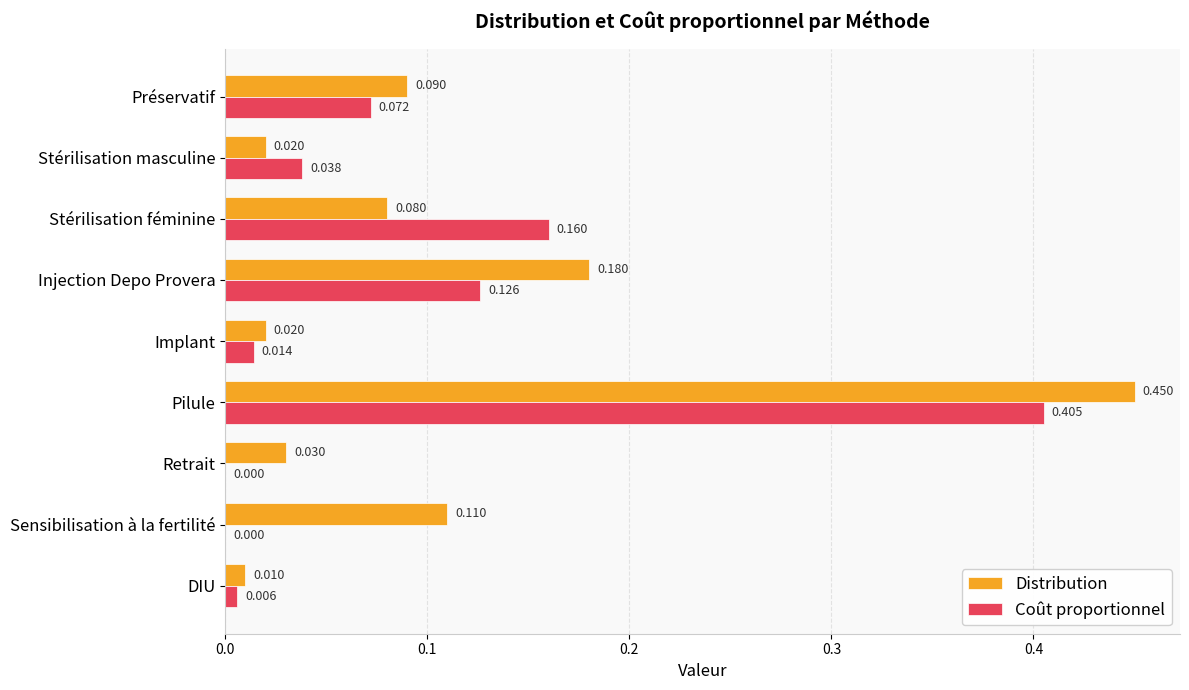

Count the number of data series in this chart.

2